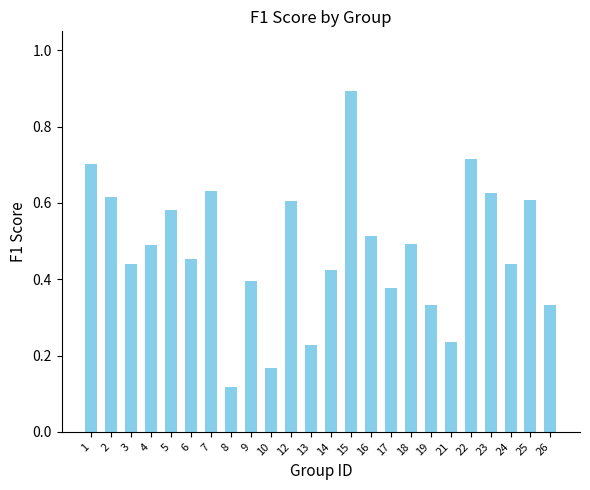

What is the value of the 14th bar from the left?

0.9